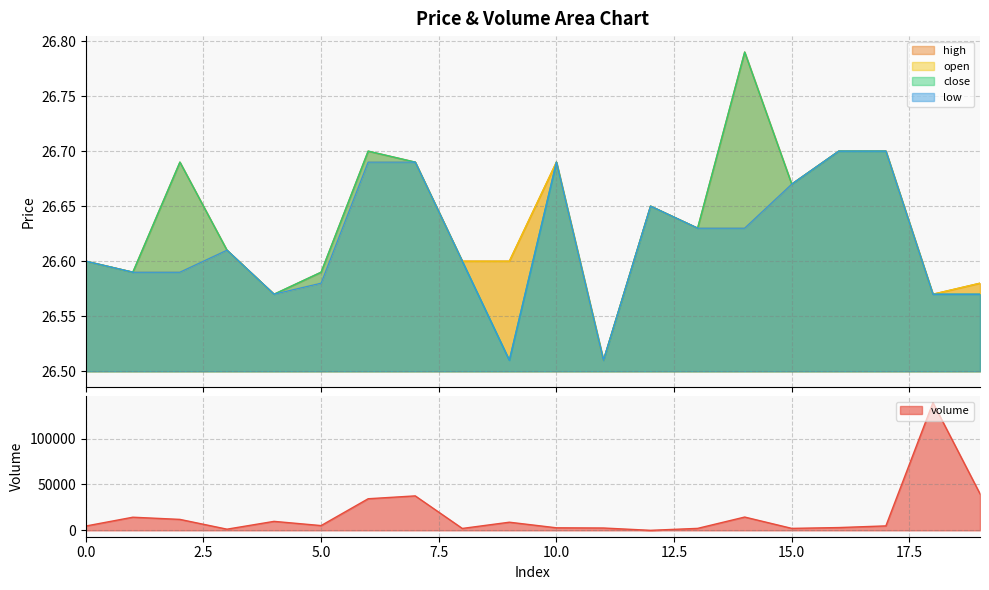

What is the average value of the volume series?

17039.8